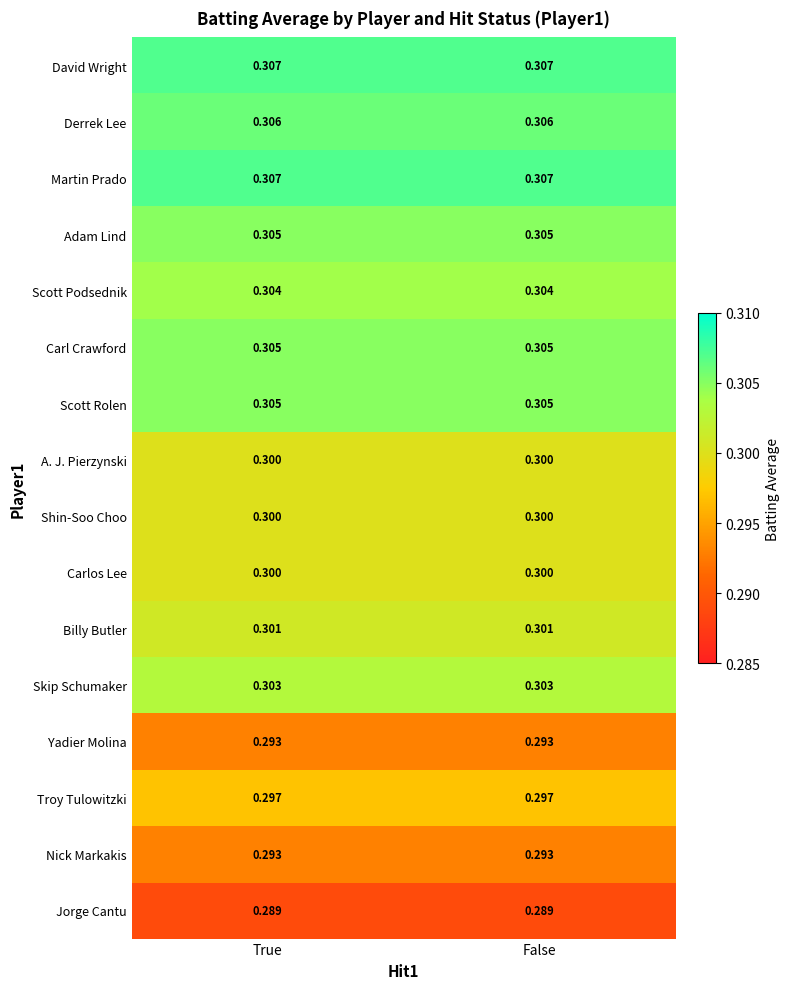

How many distinct data groups are displayed?

16